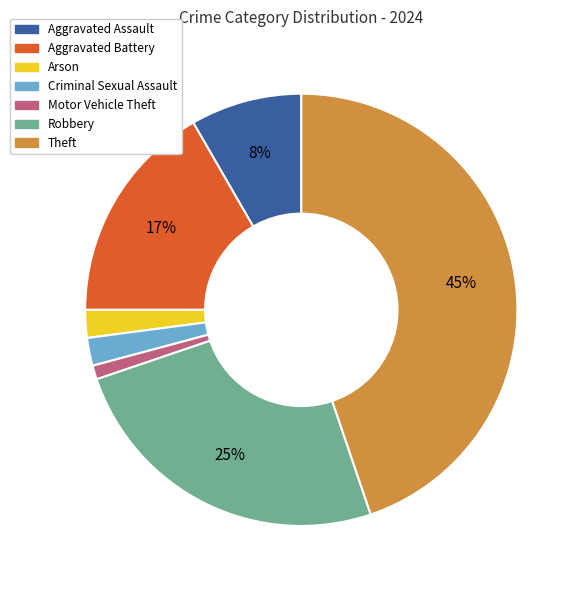

True or false: Robbery accounts for 25% of the total.

True